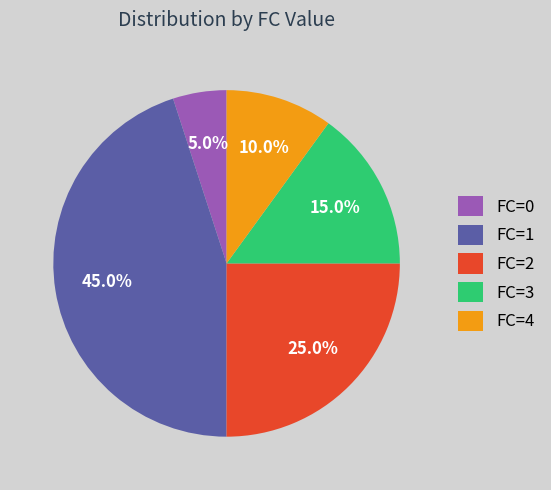

Between FC=3 and FC=1, which is larger?

FC=1